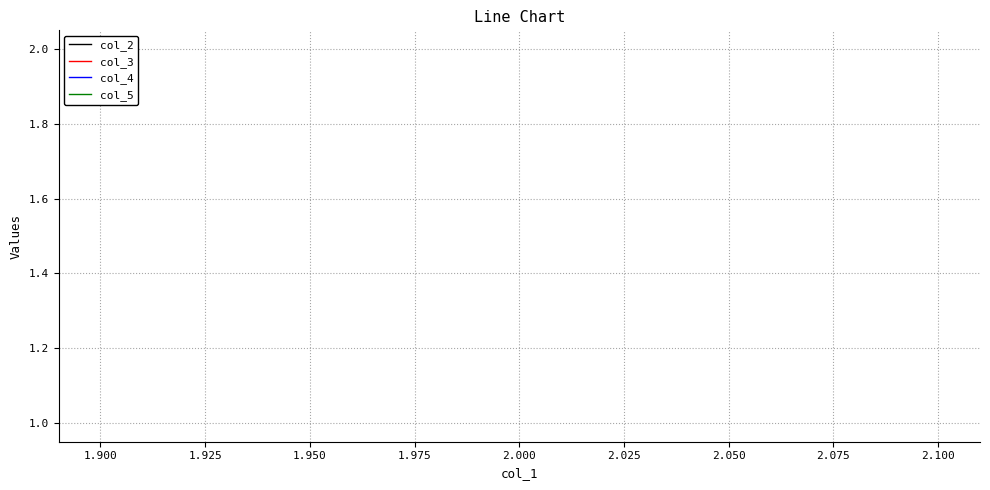

Is it true that col_4 equals 3 at 2.000?

False